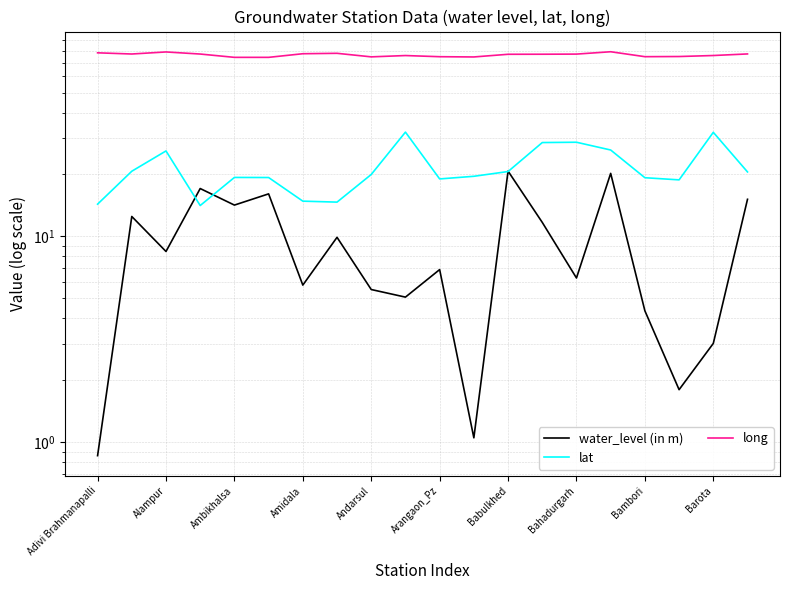

What is the greatest value displayed?

79.0